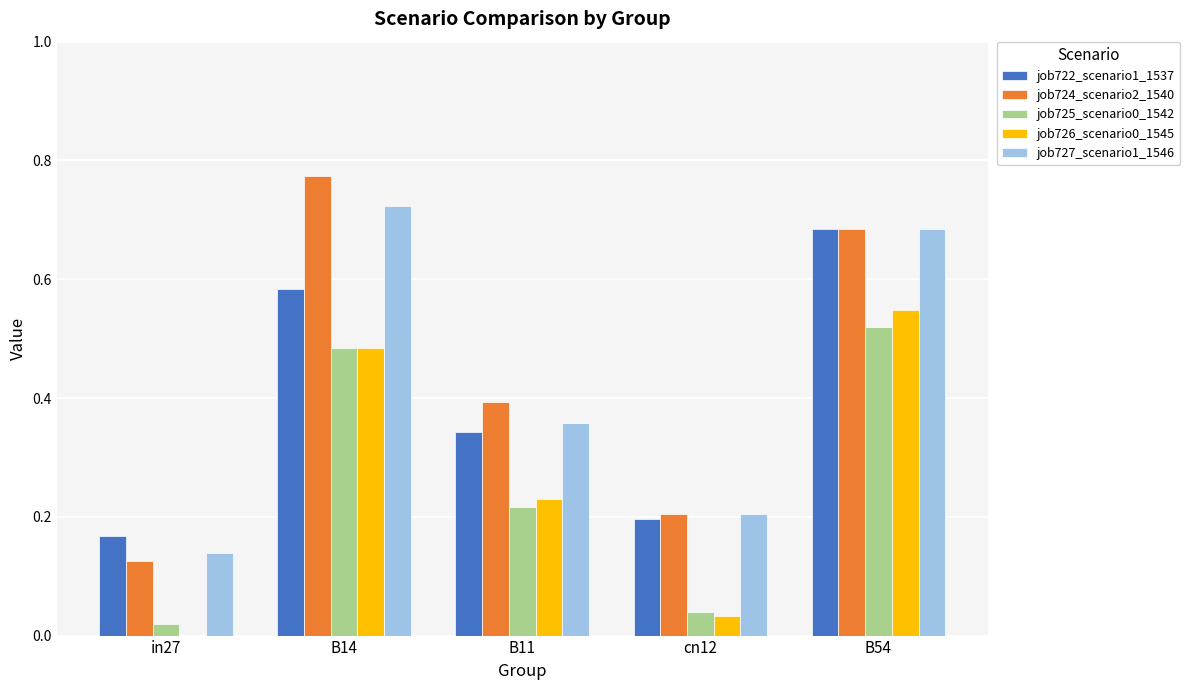

At which category does the chart reach its peak across all series?

B14